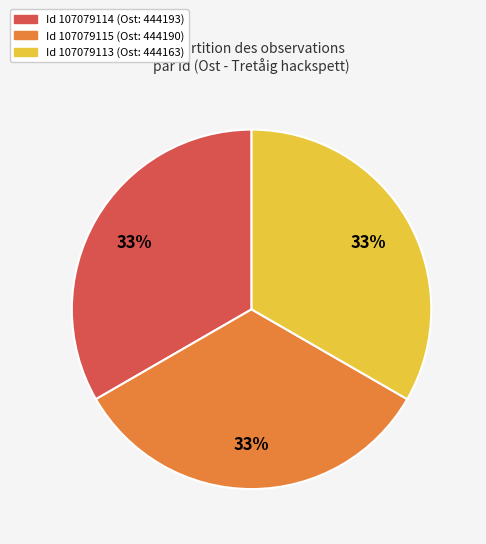

To the nearest percent, what is the average slice percentage?

33%